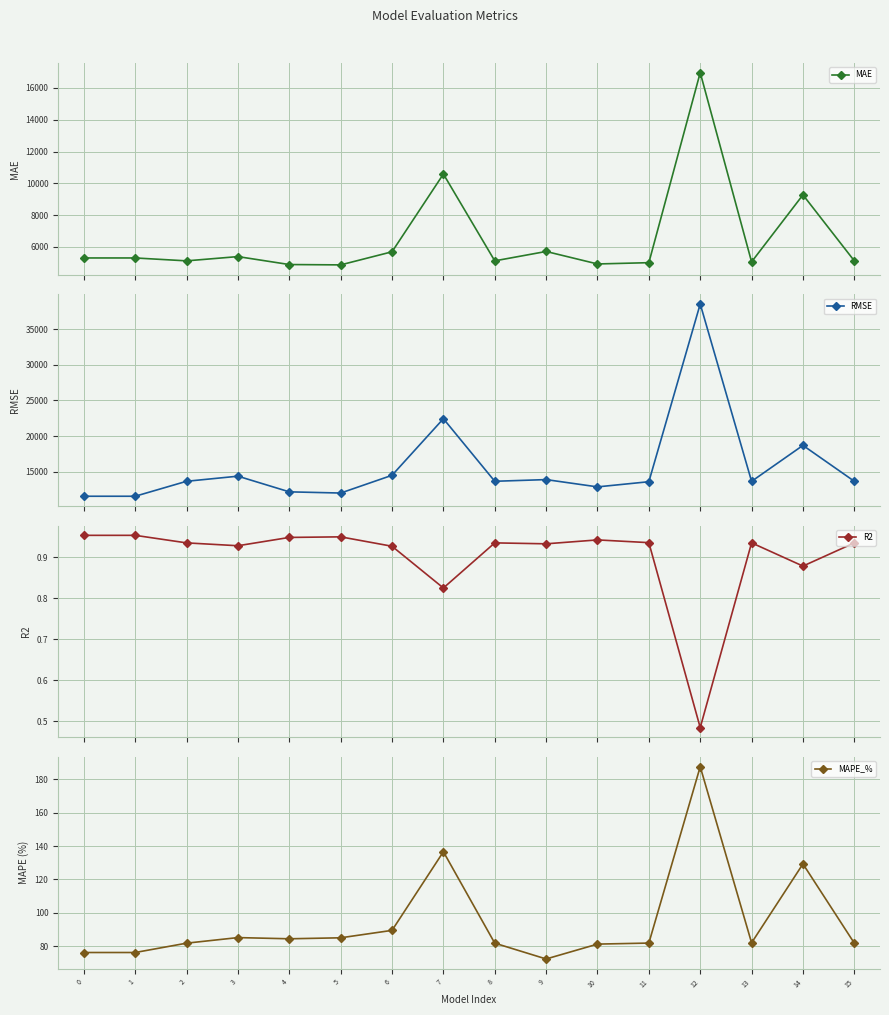

What is the average value of the MAPE_% series?

94.6